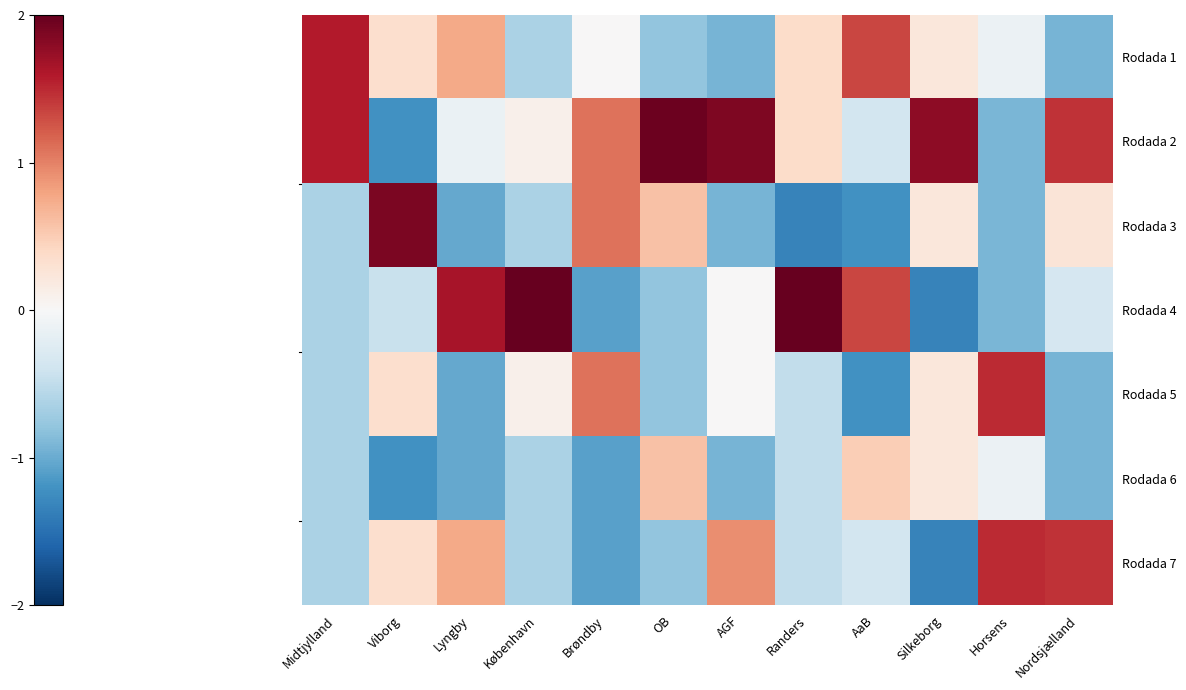

Rank the series at Nordsjælland from lowest to highest value.

Rodada 1, Rodada 5, Rodada 6, Rodada 4, Rodada 3, Rodada 2, Rodada 7